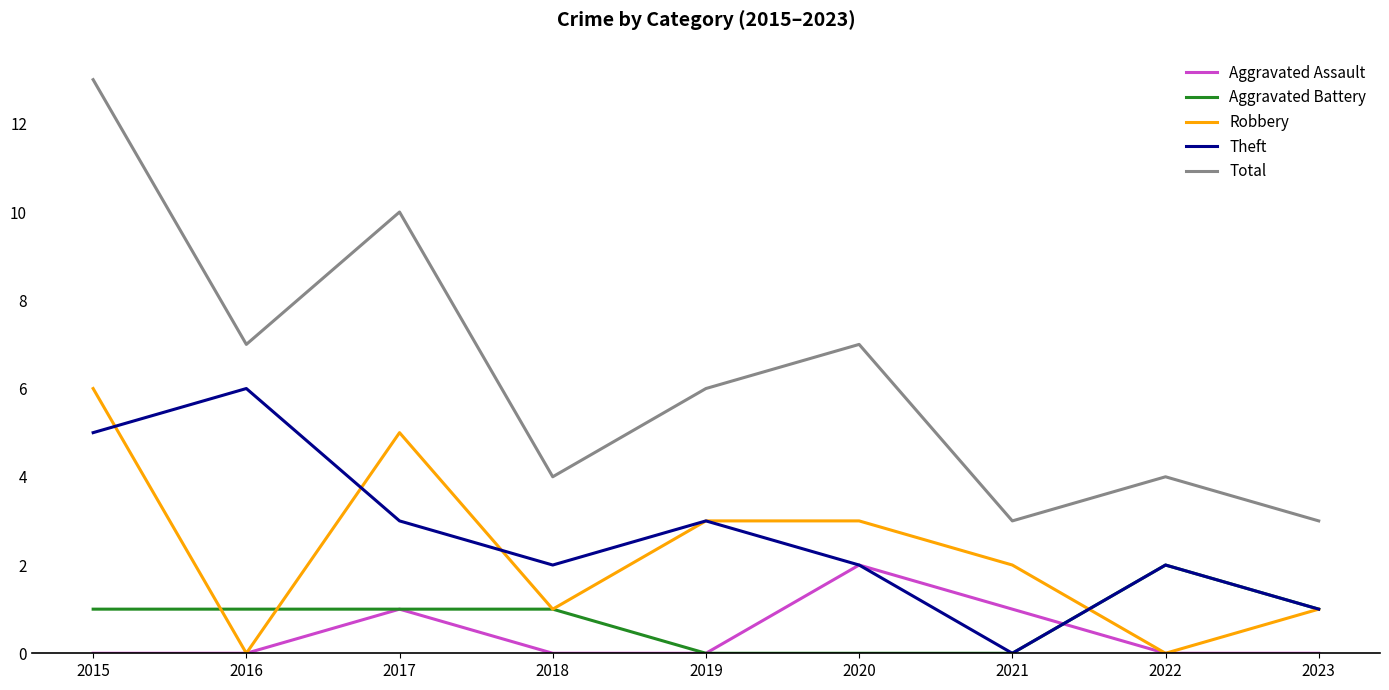

What is the difference between the highest and lowest values at 2020?

7